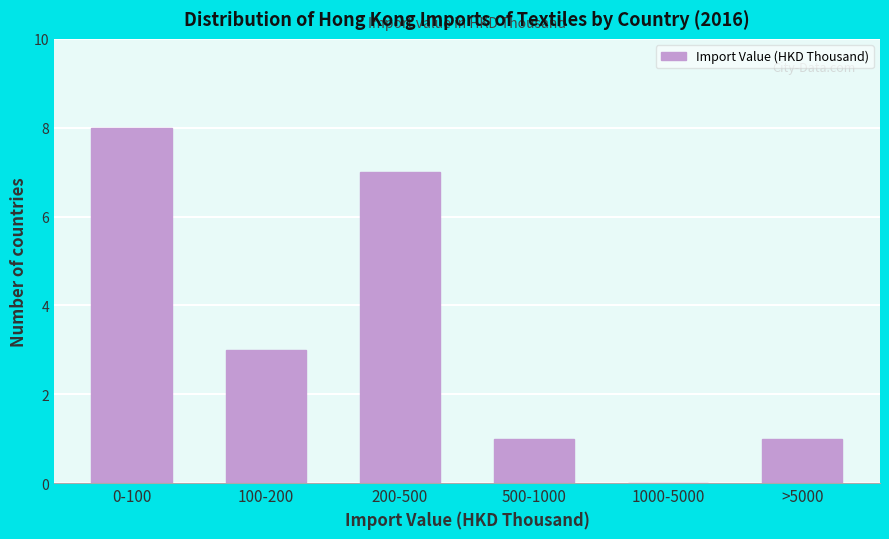

Reading left to right, transcribe all the data shown in this chart.

0-100=8	100-200=3	200-500=7	500-1000=1	1000-5000=0	>5000=1